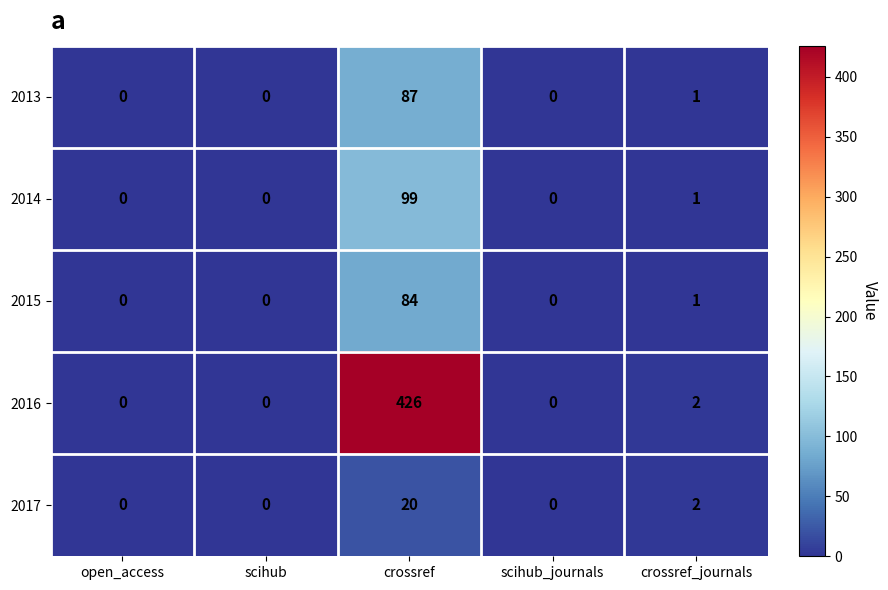

Which series has the largest total across all categories?

2016